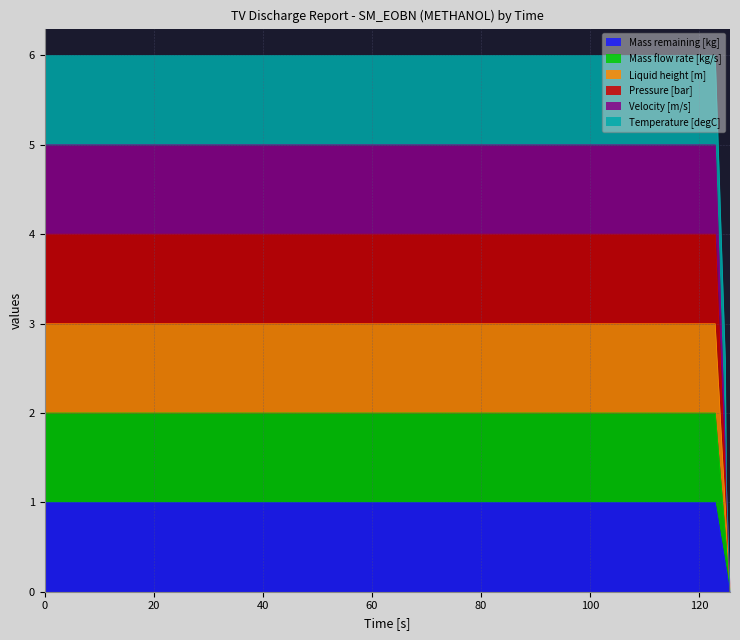

What position from the left is 124.158?

11